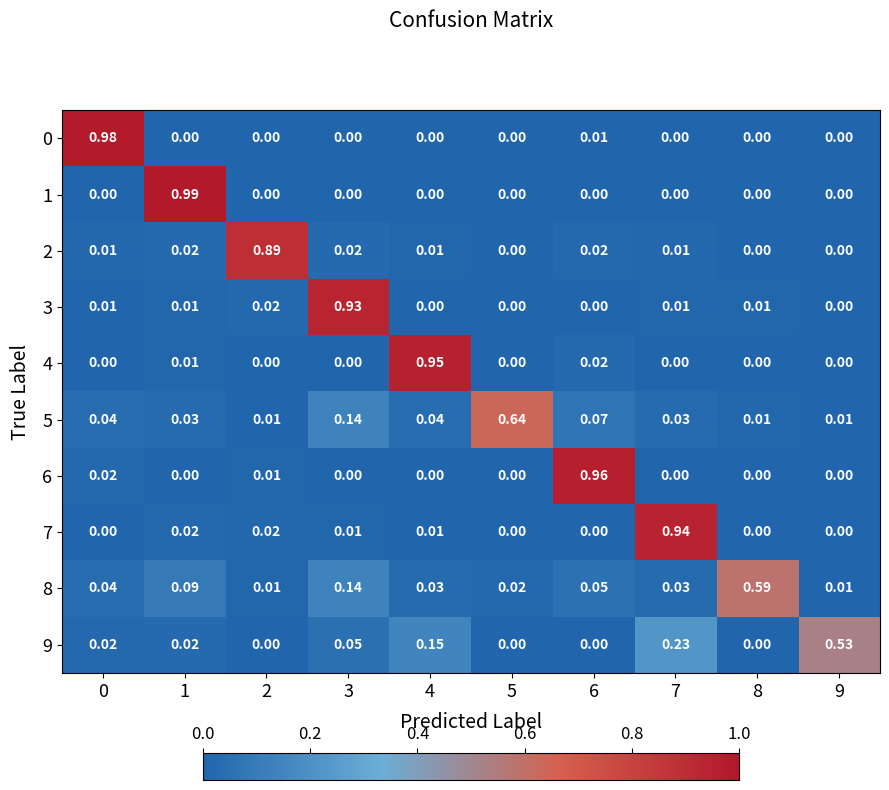

Is the value of 2 at 2 greater than the value of 8 at 7?

Yes